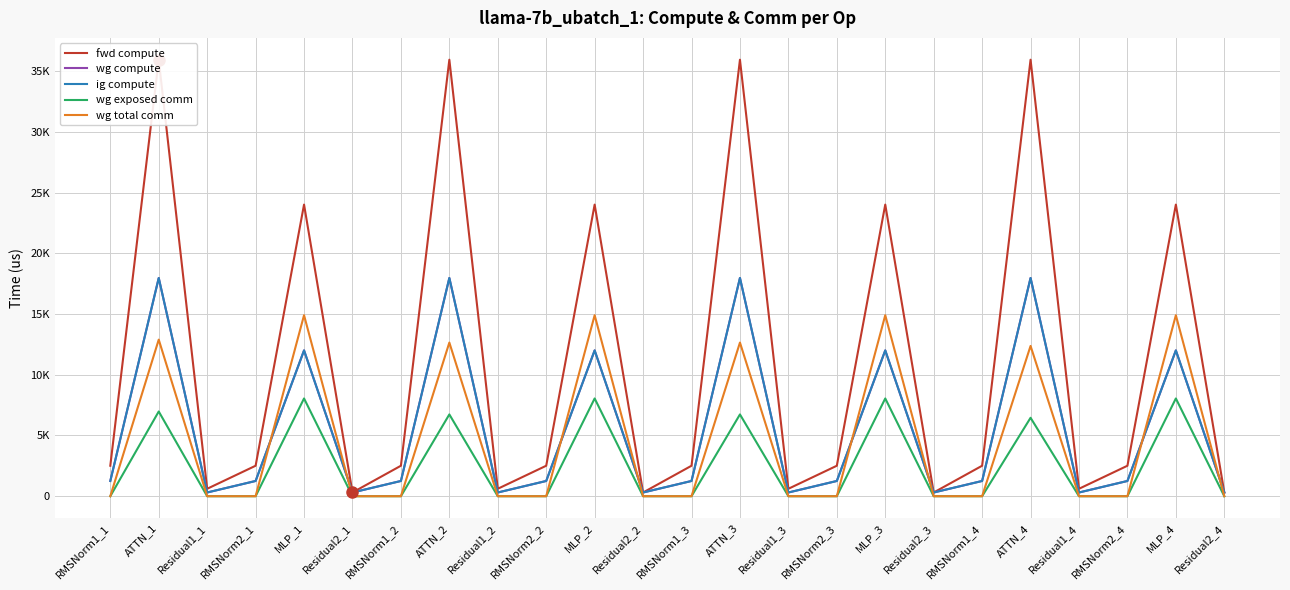

True or false: fwd compute has more than 2 interior local peaks.

True